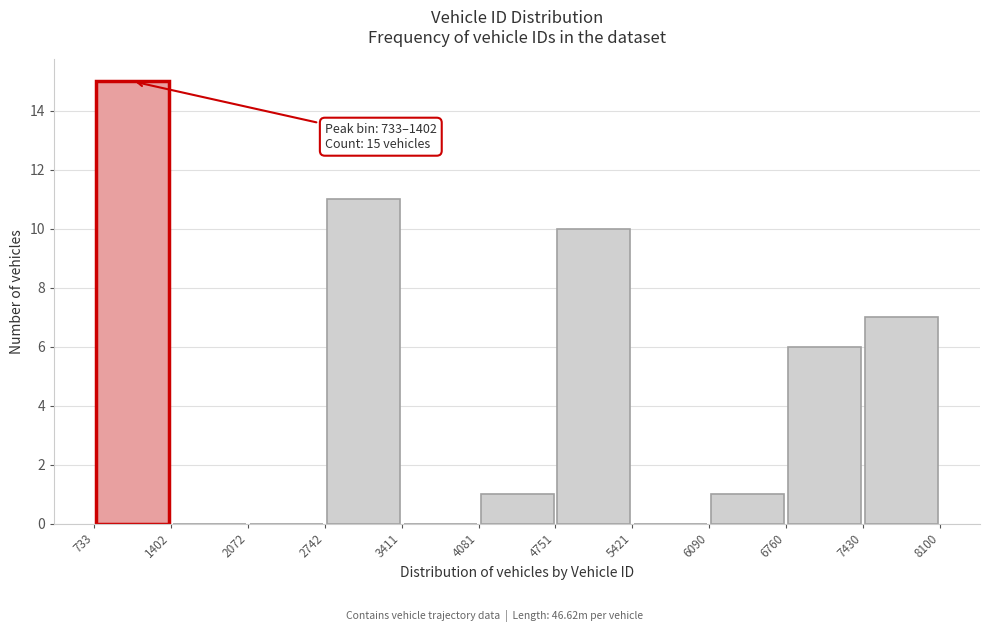

Which range on the x-axis has the tallest bar?

733 to 1402